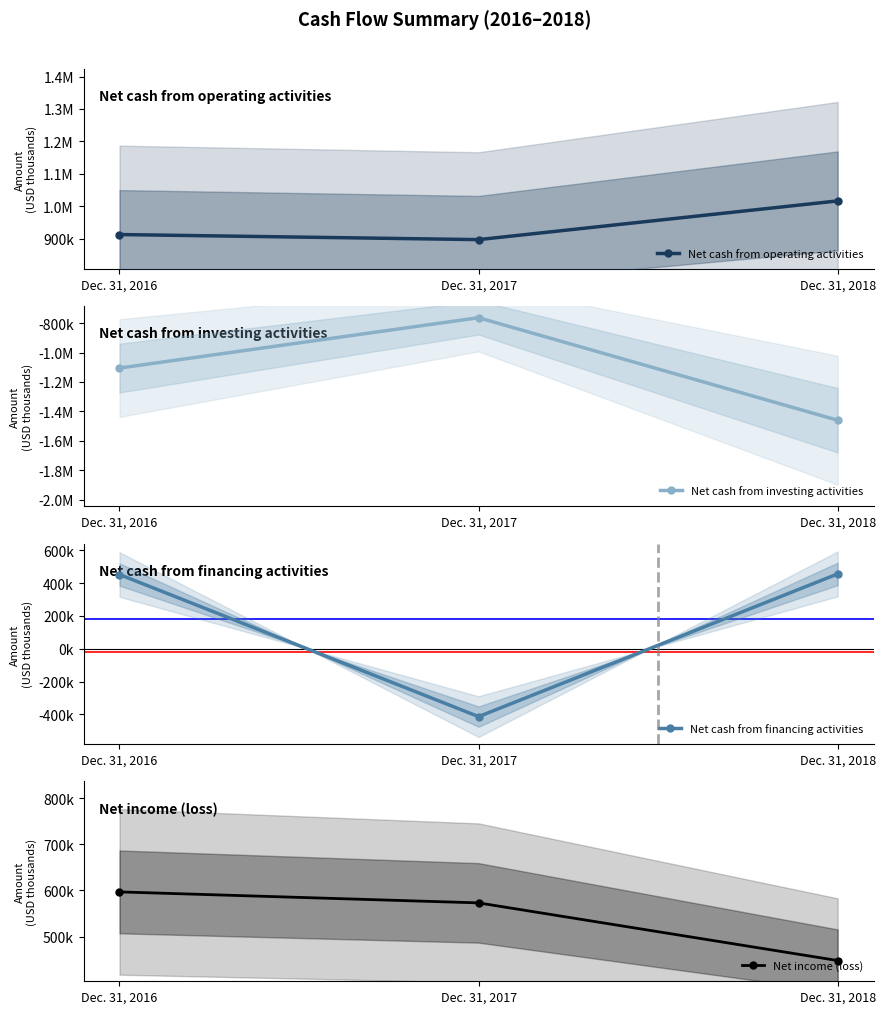

How many values in the Net cash from operating activities series exceed 913076?

1